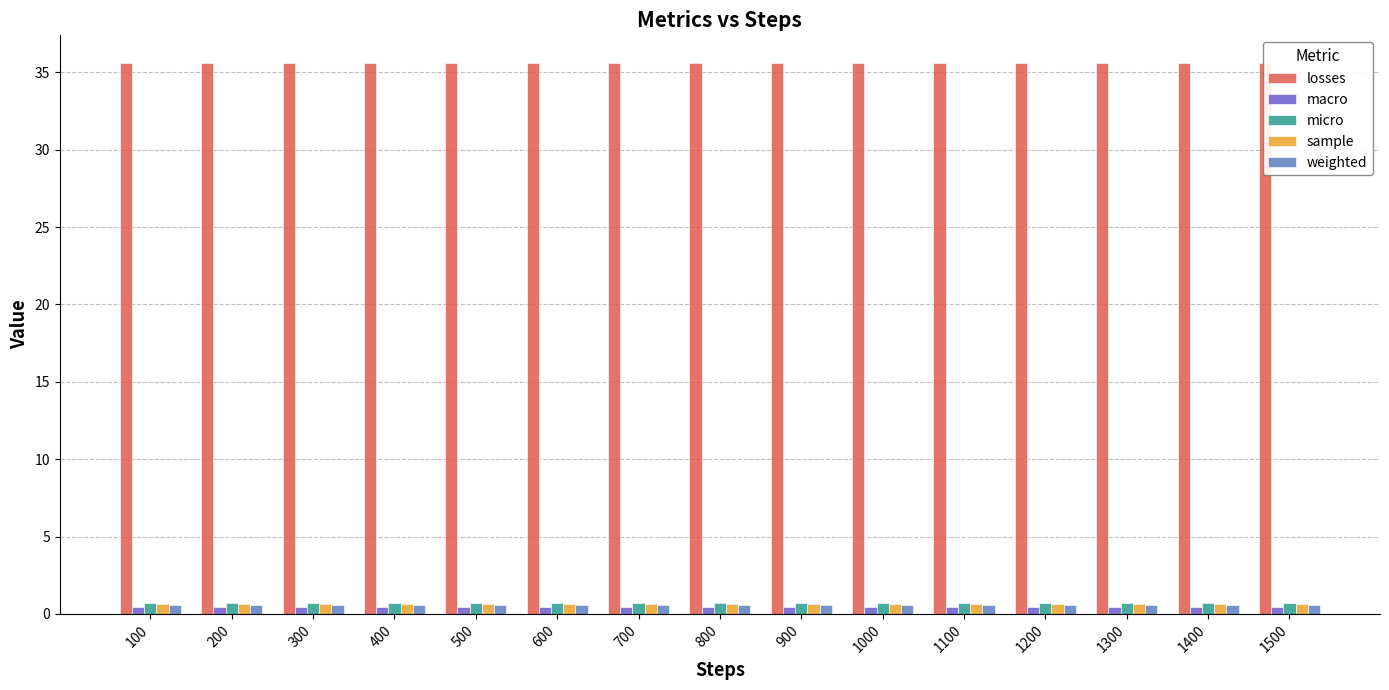

Reading left to right, extract all data points from this chart.

losses: 35.6	35.6	35.6	35.6	35.6	35.6	35.6	35.6	35.6	35.6	35.6	35.6	35.6	35.6	35.6
macro: 0.5	0.5	0.5	0.5	0.5	0.5	0.5	0.5	0.5	0.5	0.5	0.5	0.5	0.5	0.5
micro: 0.7	0.7	0.7	0.7	0.7	0.7	0.7	0.7	0.7	0.7	0.7	0.7	0.7	0.7	0.7
sample: 0.6	0.6	0.6	0.6	0.6	0.6	0.6	0.6	0.6	0.6	0.6	0.6	0.6	0.6	0.6
weighted: 0.6	0.6	0.6	0.6	0.6	0.6	0.6	0.6	0.6	0.6	0.6	0.6	0.6	0.6	0.6